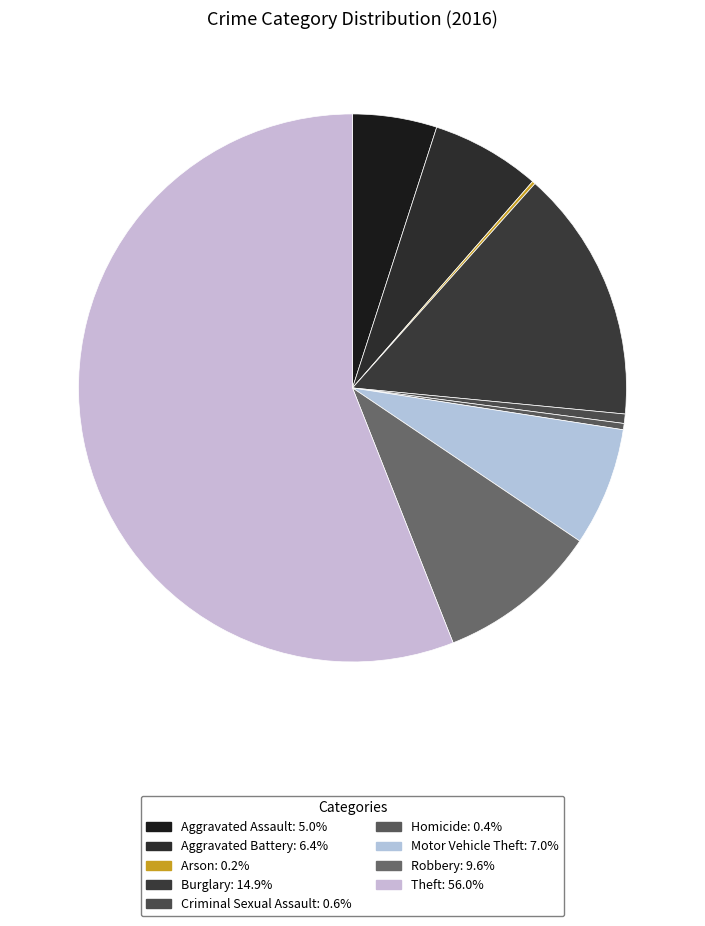

Count the number of slices in the pie.

9